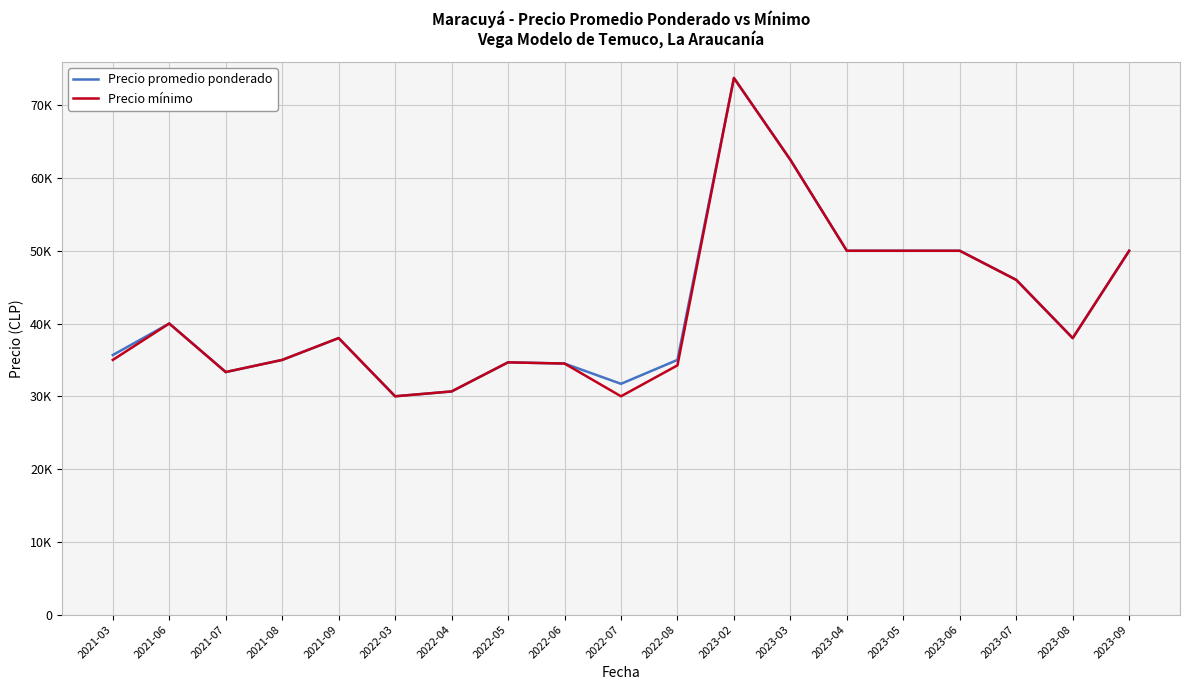

Rank the series by their maximum value, from highest to lowest.

Precio promedio ponderado, Precio mínimo